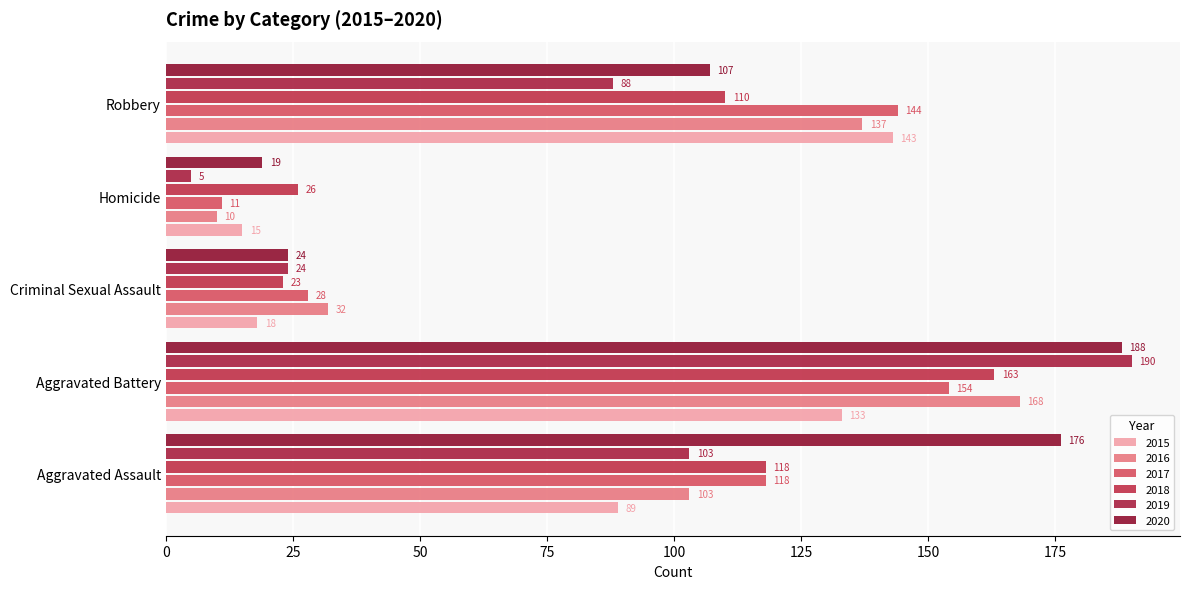

List the labels in order of 2019 value, largest first.

Aggravated Battery, Aggravated Assault, Robbery, Criminal Sexual Assault, Homicide